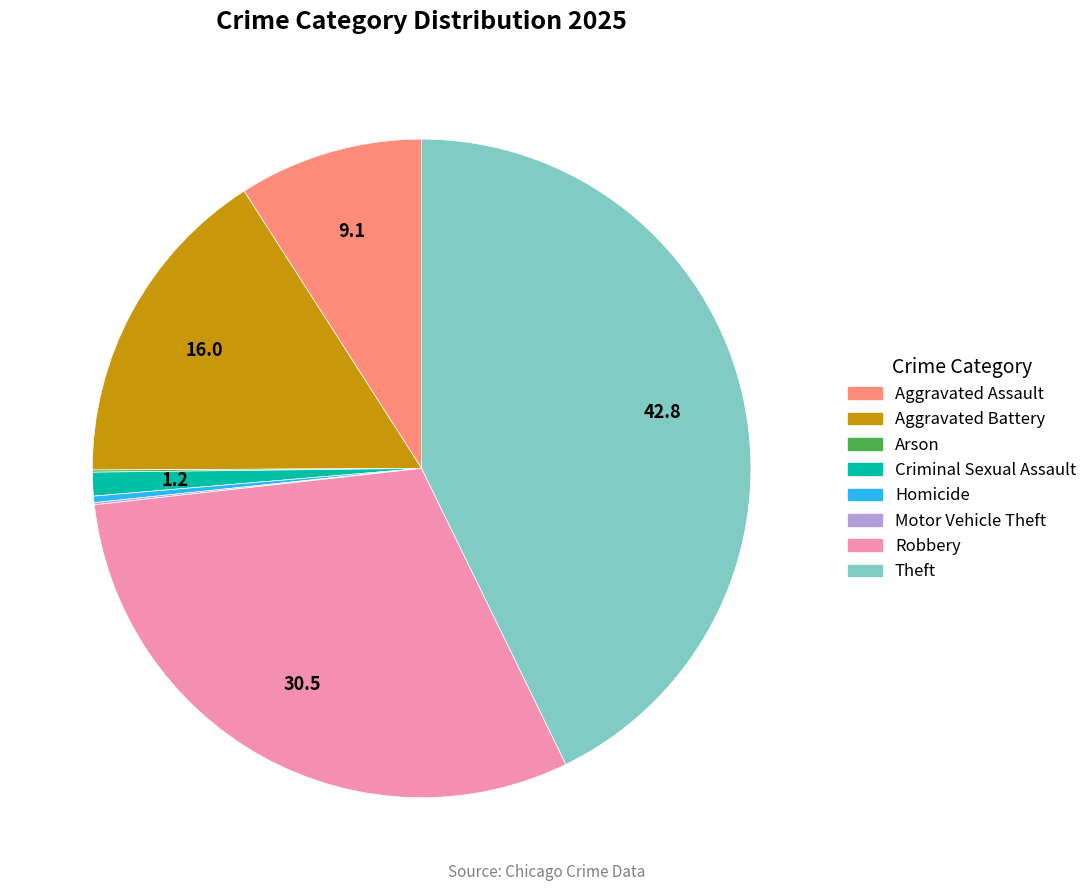

Is Criminal Sexual Assault the majority of the pie?

No